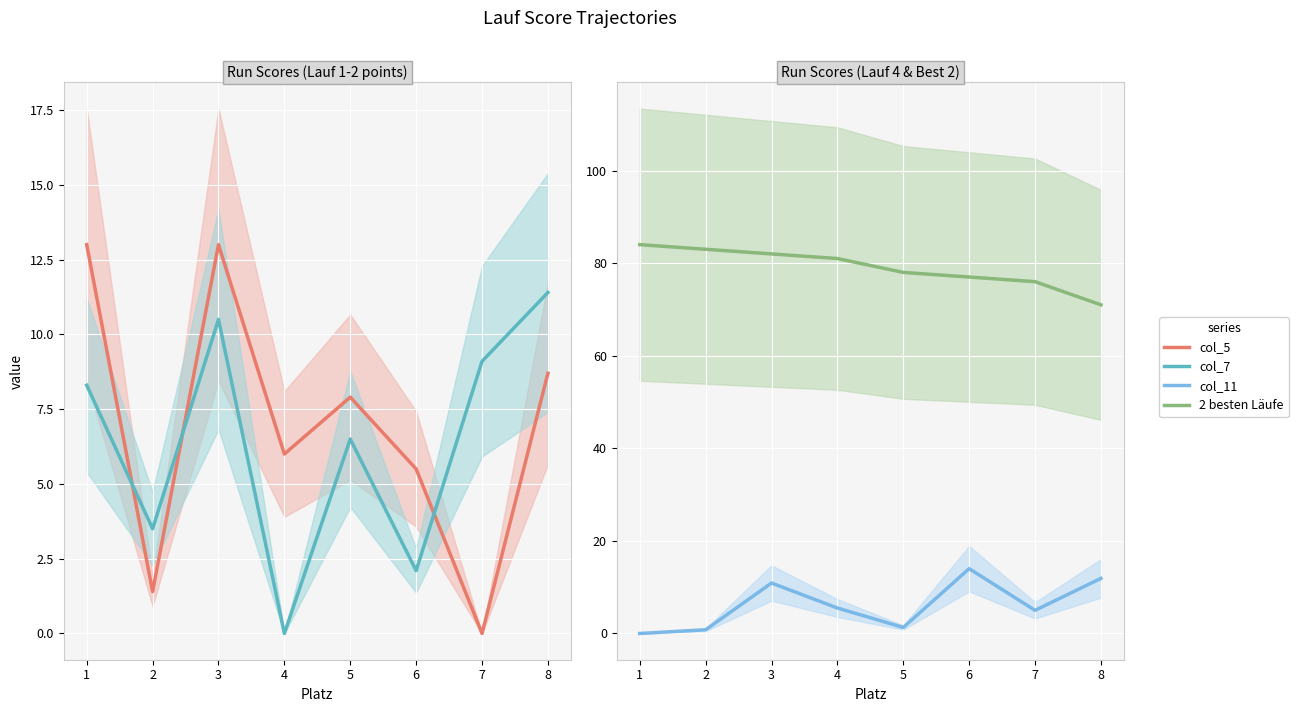

What is the sum of all col_5 values?

55.5